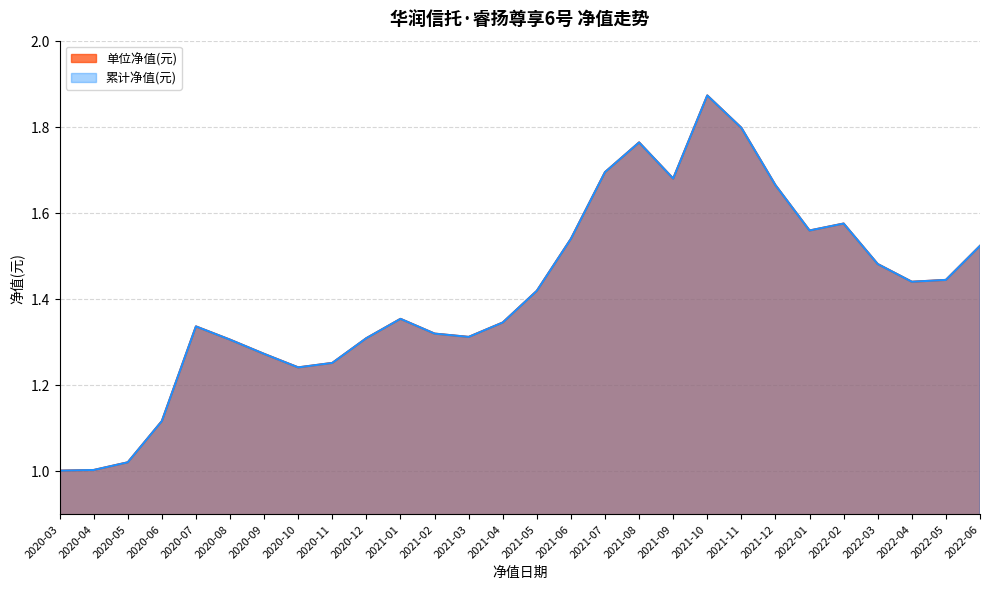

The 单位净值(元) series shows 1.7 at 2021-09. True or false?

True